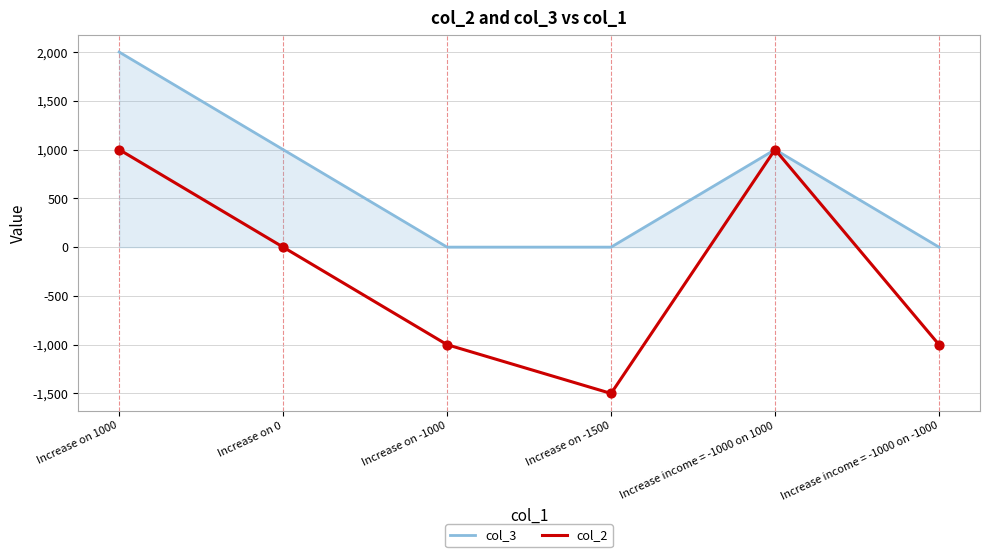

What is the total value across all series at Increase income = -1000 on 1000?

2000